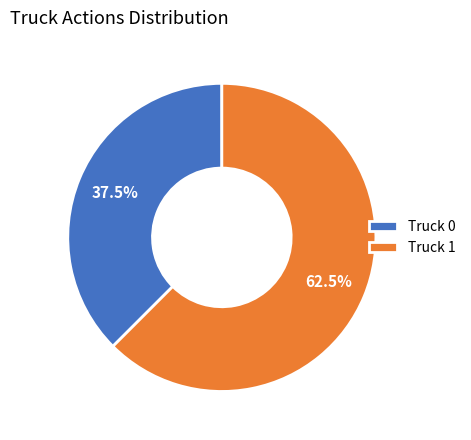

Rank the categories by value from lowest to highest.

Truck 0, Truck 1